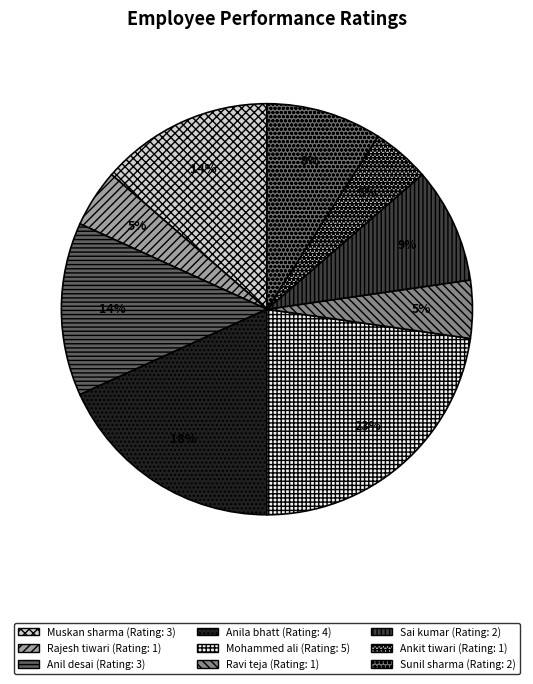

To the nearest percent, what portion does Ankit tiwari represent?

5%